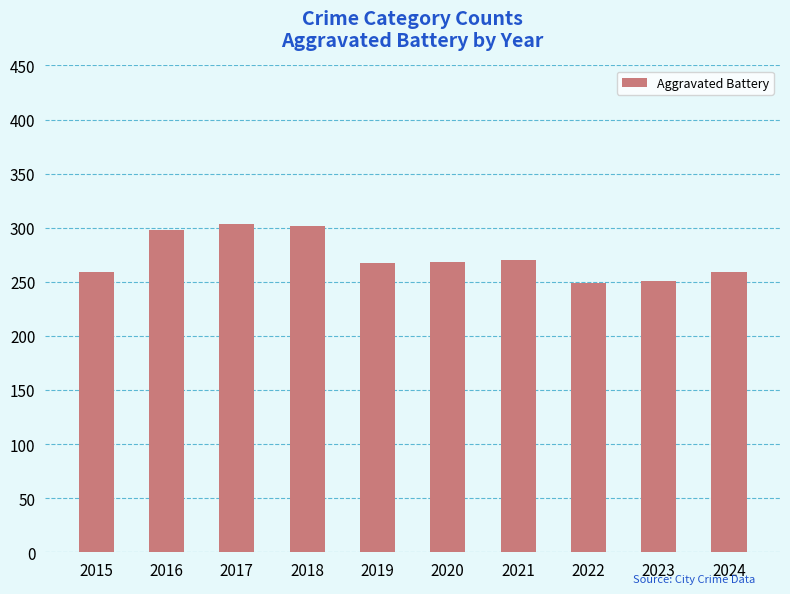

At which label does the data first exceed 268?

2016